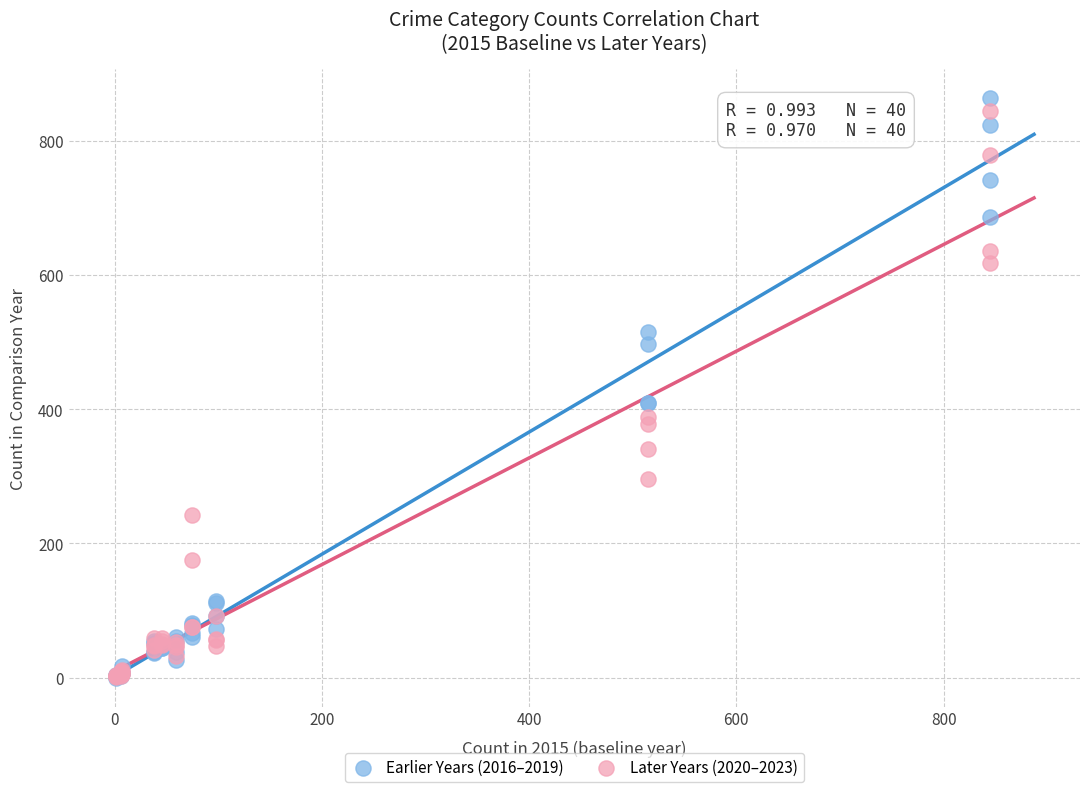

Which series has the largest Y range (max minus min)?

Earlier Years (2016–2019)